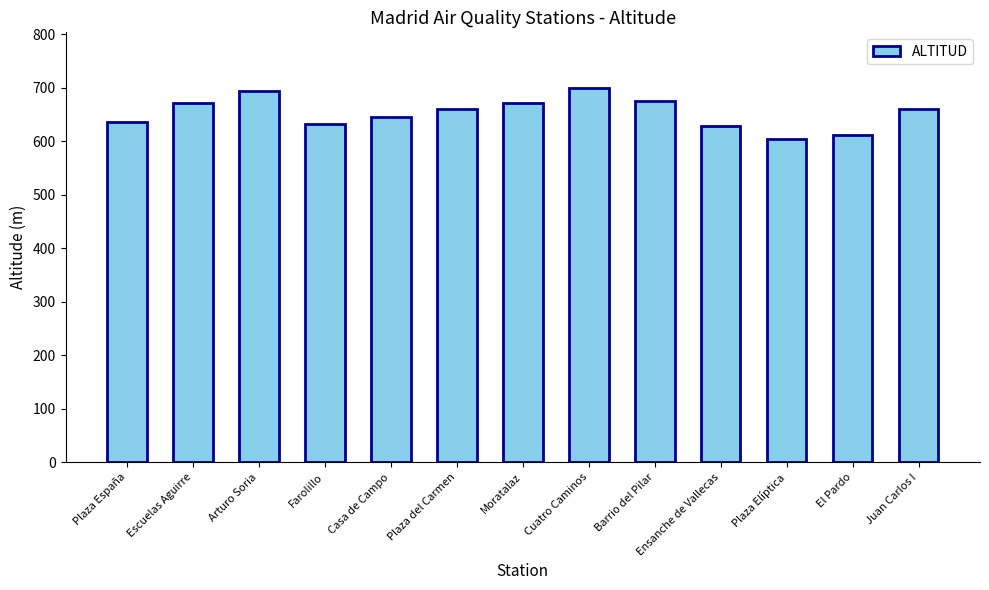

What is the difference between the values at Ensanche de Vallecas and Arturo Soria?

66